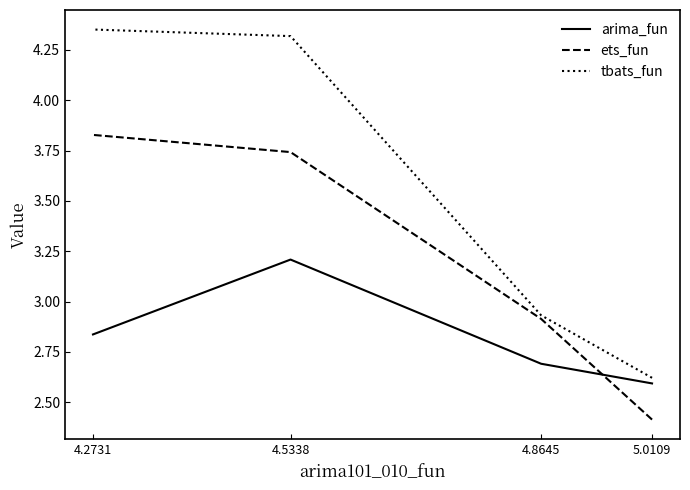

True or false: arima_fun and tbats_fun intersect in this chart.

False